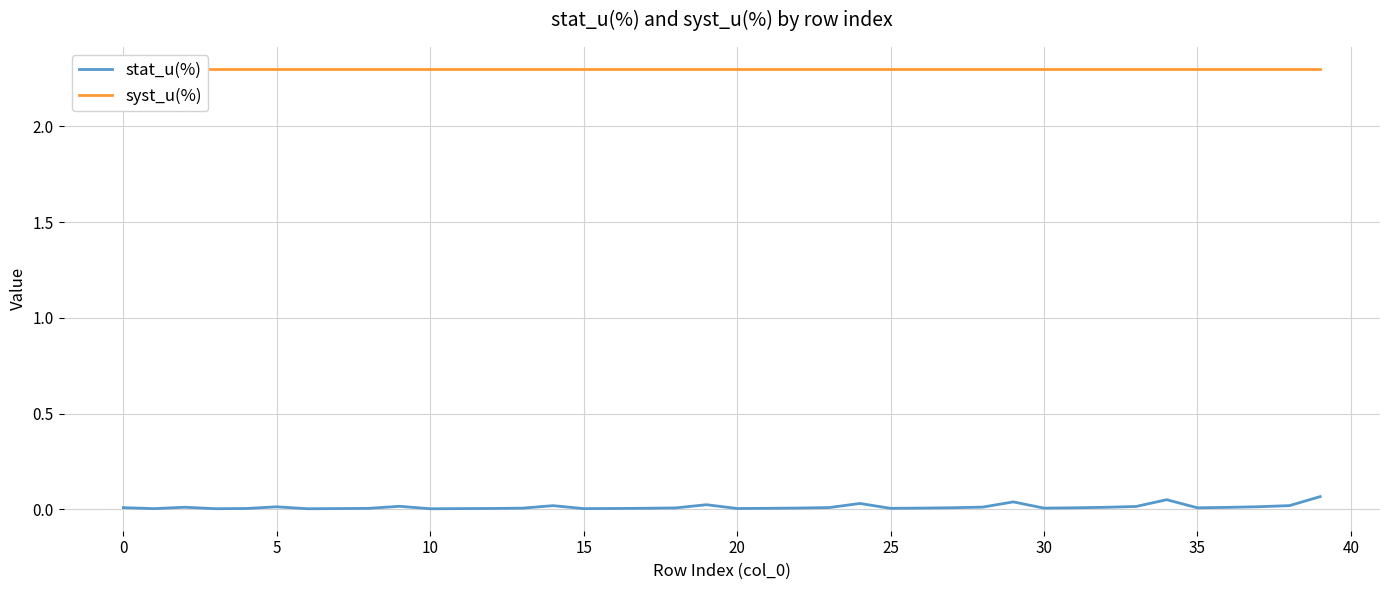

Between 16 and 22, which series saw the biggest shift?

stat_u(%)